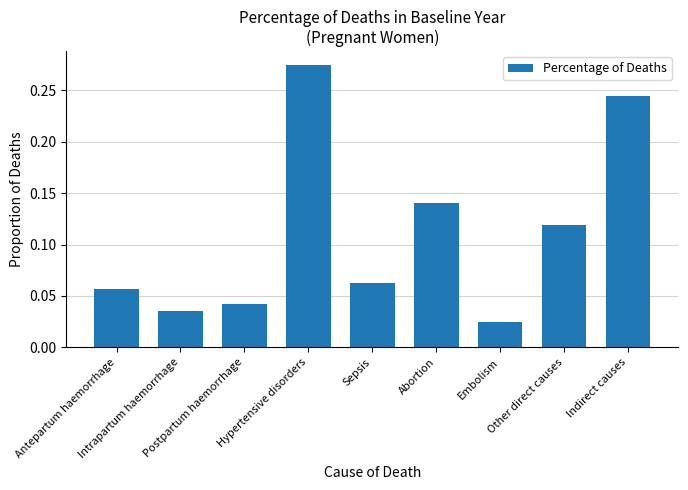

Reading right to left, transcribe all the data shown in this chart.

0.2	0.1	0.0	0.1	0.1	0.3	0.0	0.0	0.1